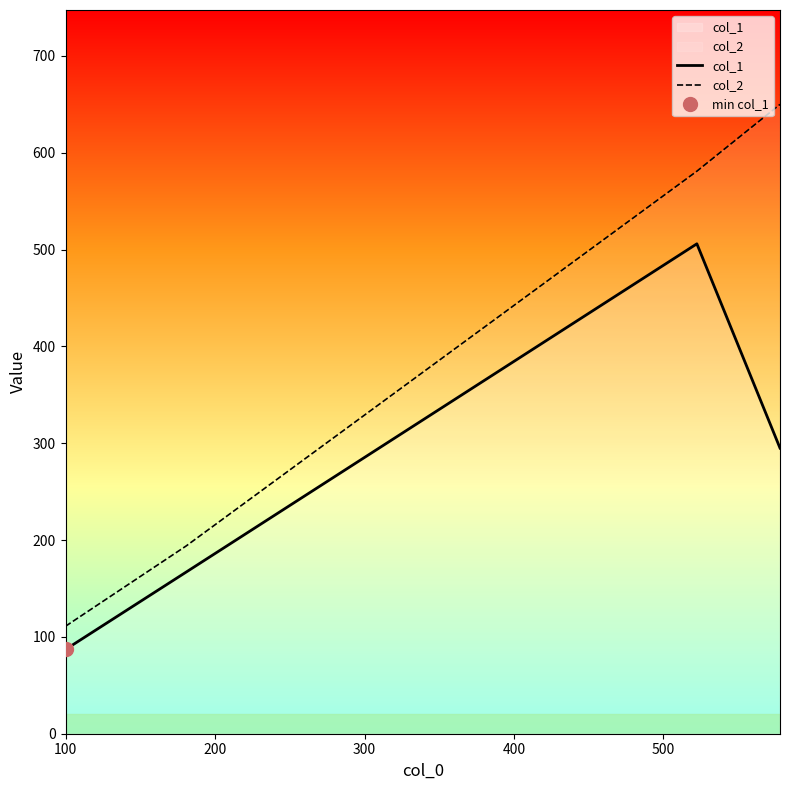

True or false: col_2 and col_1 cross at least once.

False